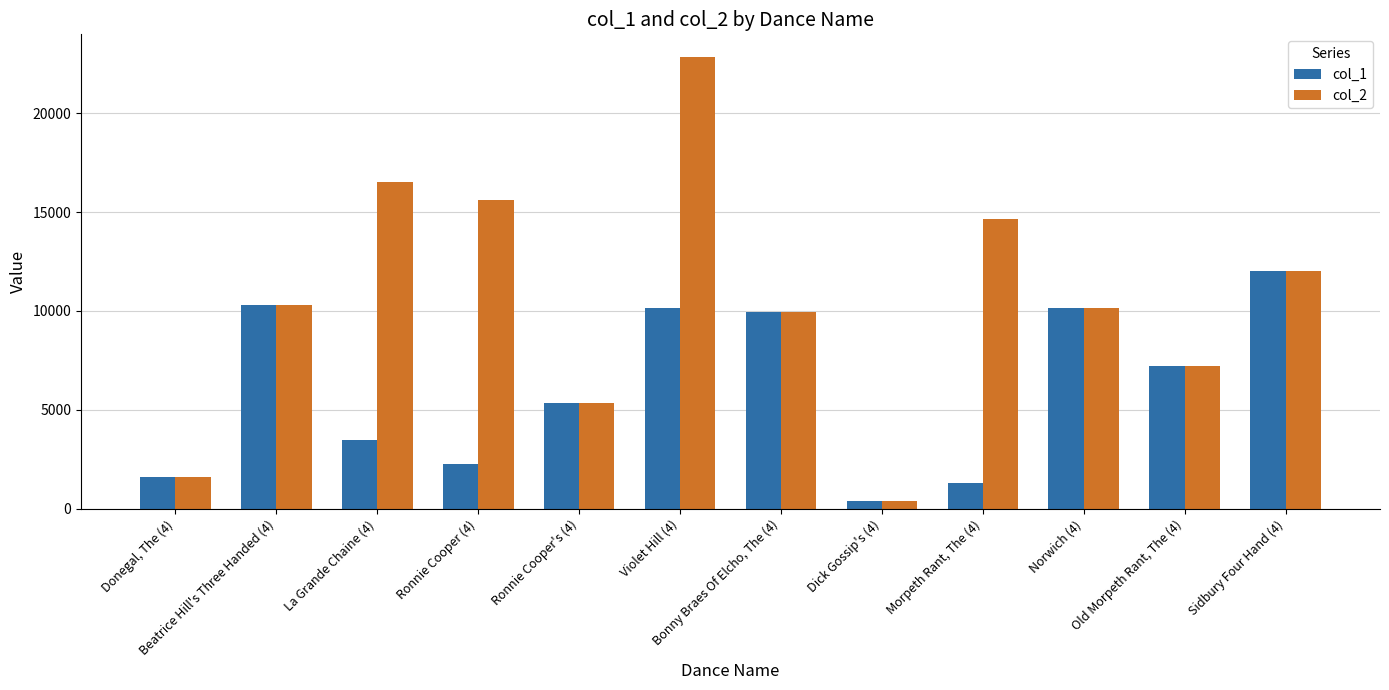

Rank the categories by col_2 value from highest to lowest.

Violet Hill (4), La Grande Chaine (4), Ronnie Cooper (4), Morpeth Rant, The (4), Sidbury Four Hand (4), Beatrice Hill's Three Handed (4), Norwich (4), Bonny Braes Of Elcho, The (4), Old Morpeth Rant, The (4), Ronnie Cooper's (4), Donegal, The (4), Dick Gossip's (4)